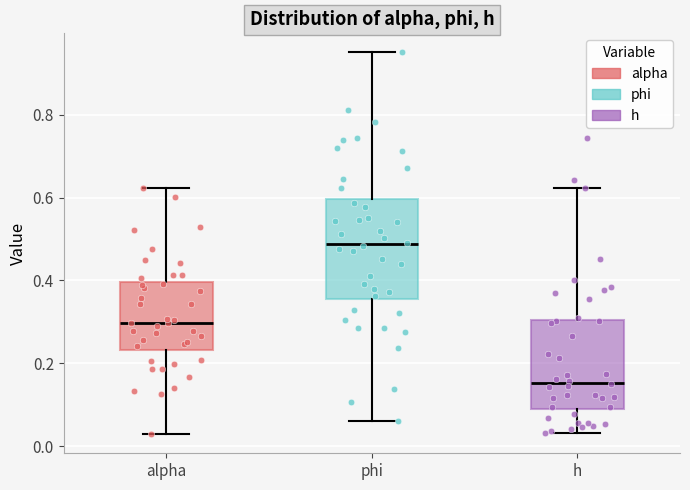

Which box has the lowest median line?

h